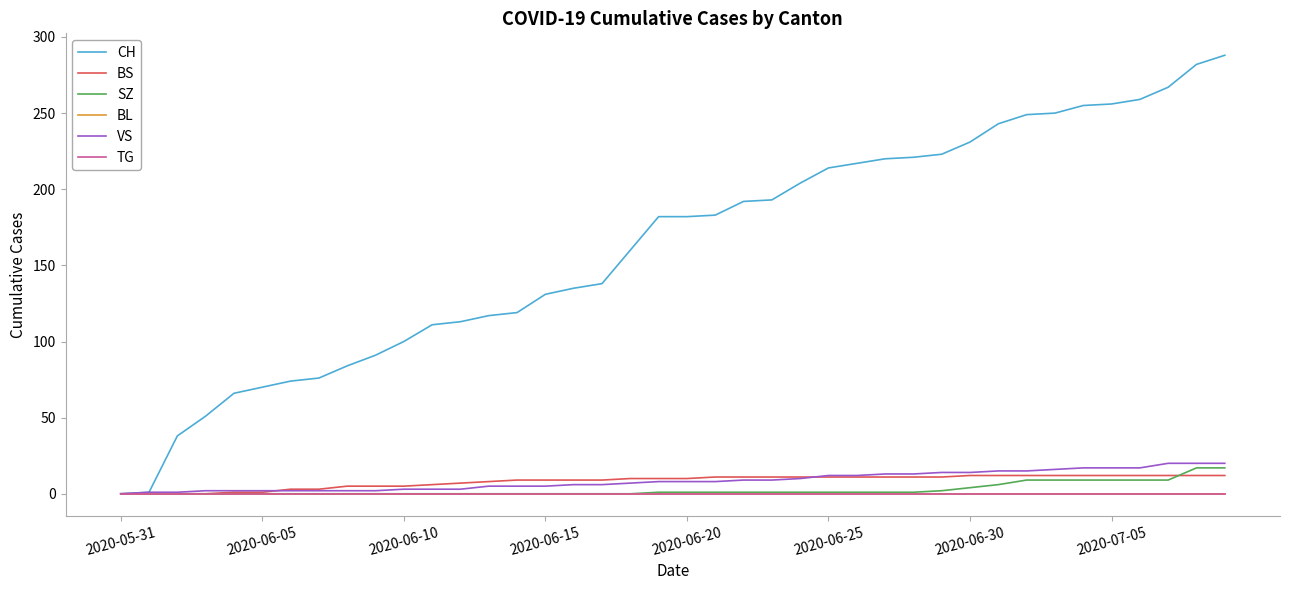

Does the chart have visible grid lines?

No